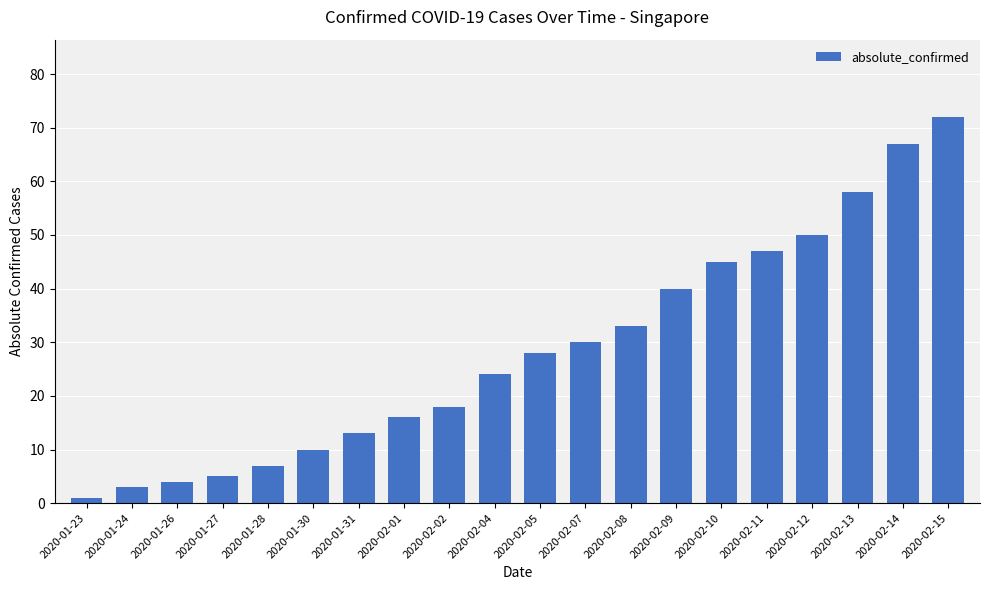

What is the approximate value at 2020-02-11, to the nearest 5?

45